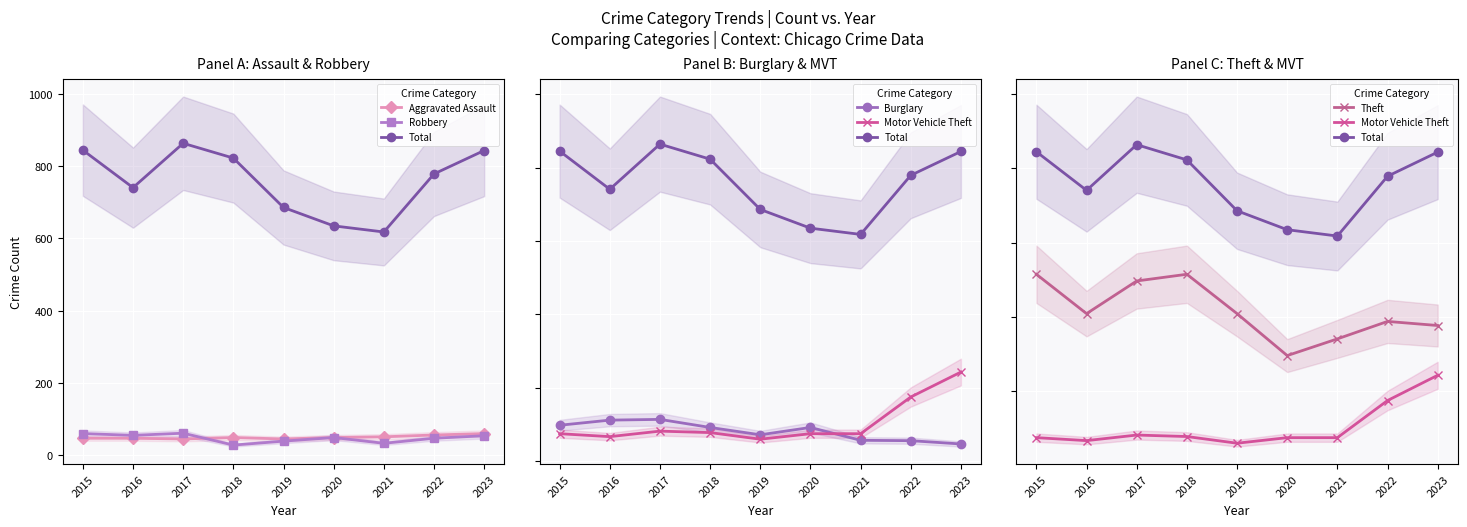

What is the difference between the highest and lowest values at 2022?

733